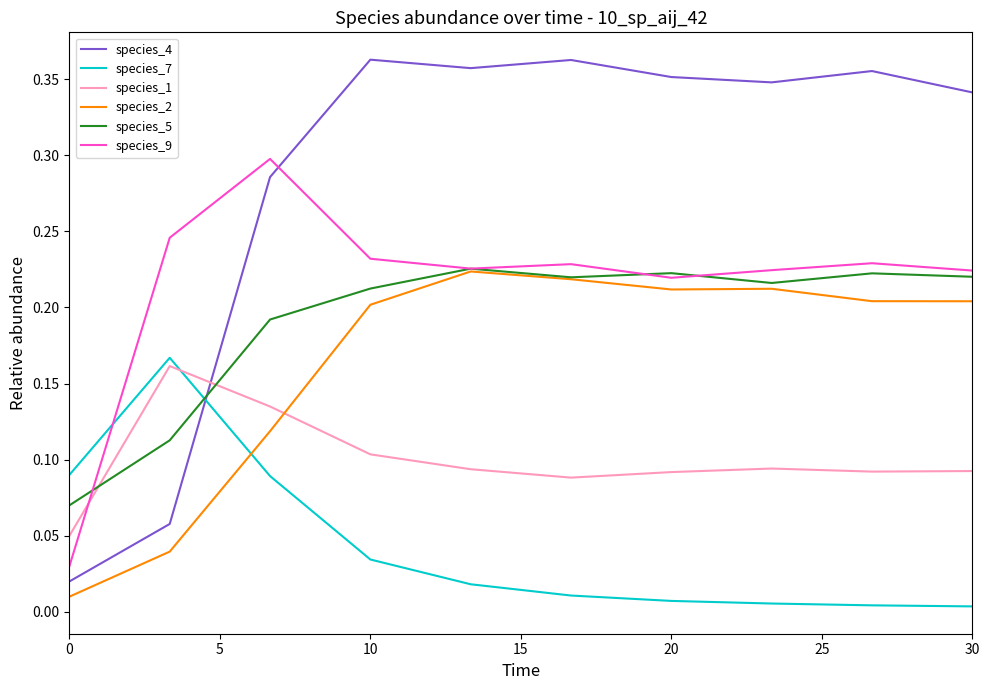

Which series ends up on top after the final intersection of species_9 and species_1?

species_9